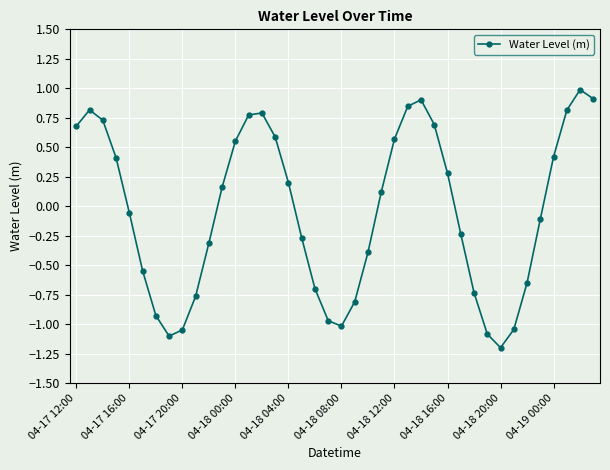

Is this an area chart (filled region under the line)?

No